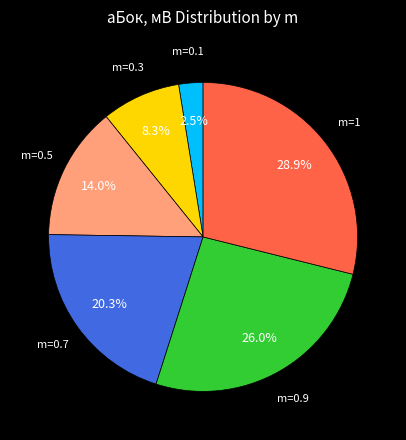

Is there any slice that represents more than half of the pie?

No